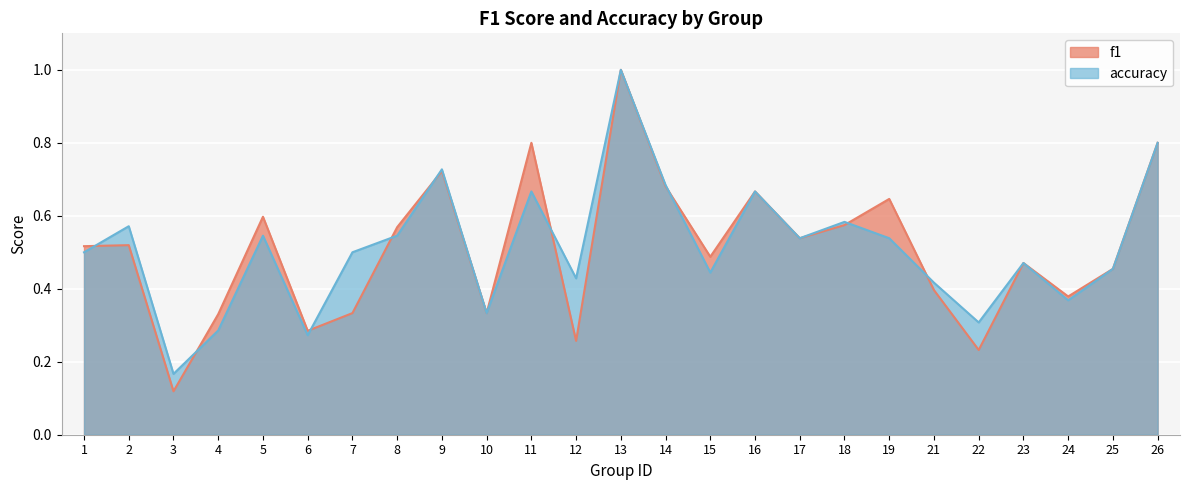

What is the minimum value for f1?

0.1